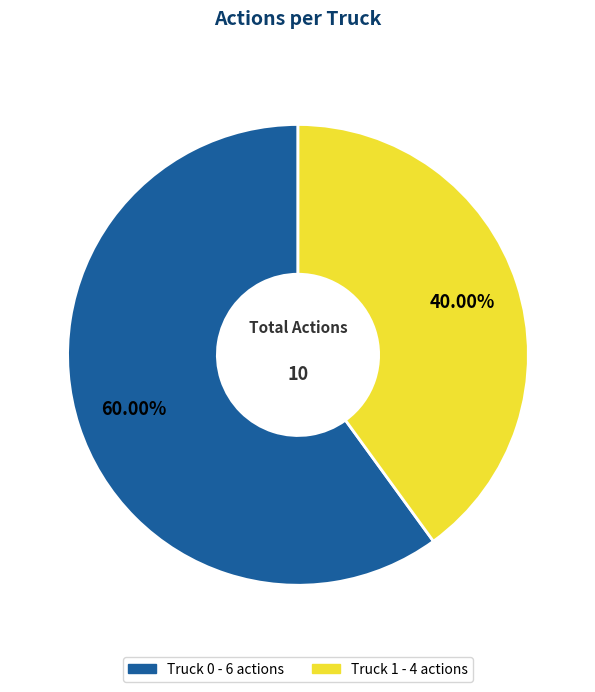

Rank the categories by value from highest to lowest.

Truck 0, Truck 1